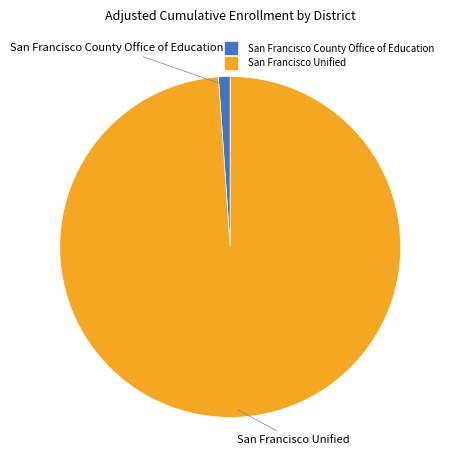

True or false: San Francisco County Office of Education accounts for 11% of the total.

False